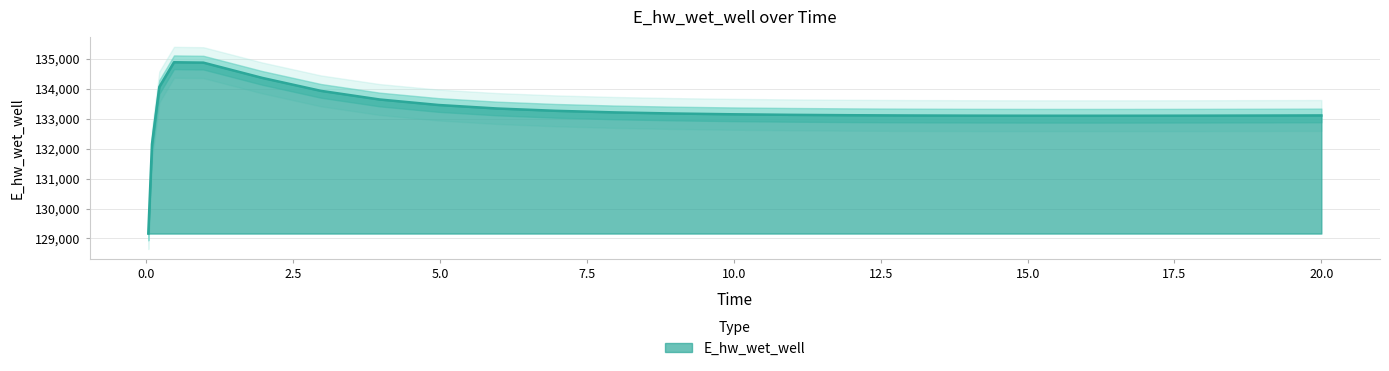

What is the value of the 9th point from the left?

133454.3